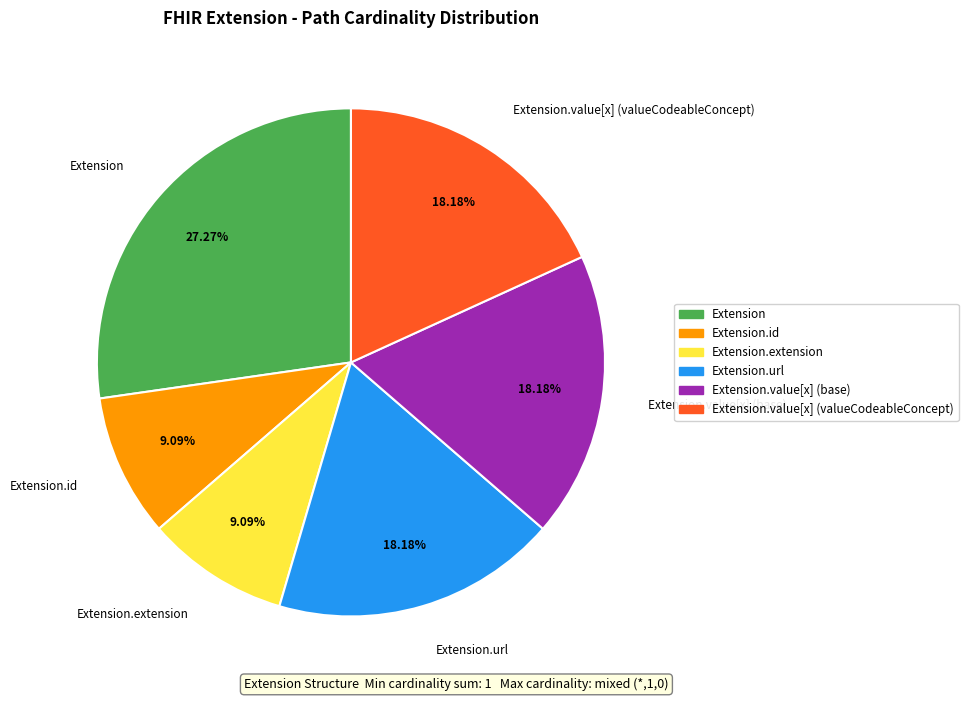

What portion of the pie excludes Extension.value[x] (base)?

81.8%